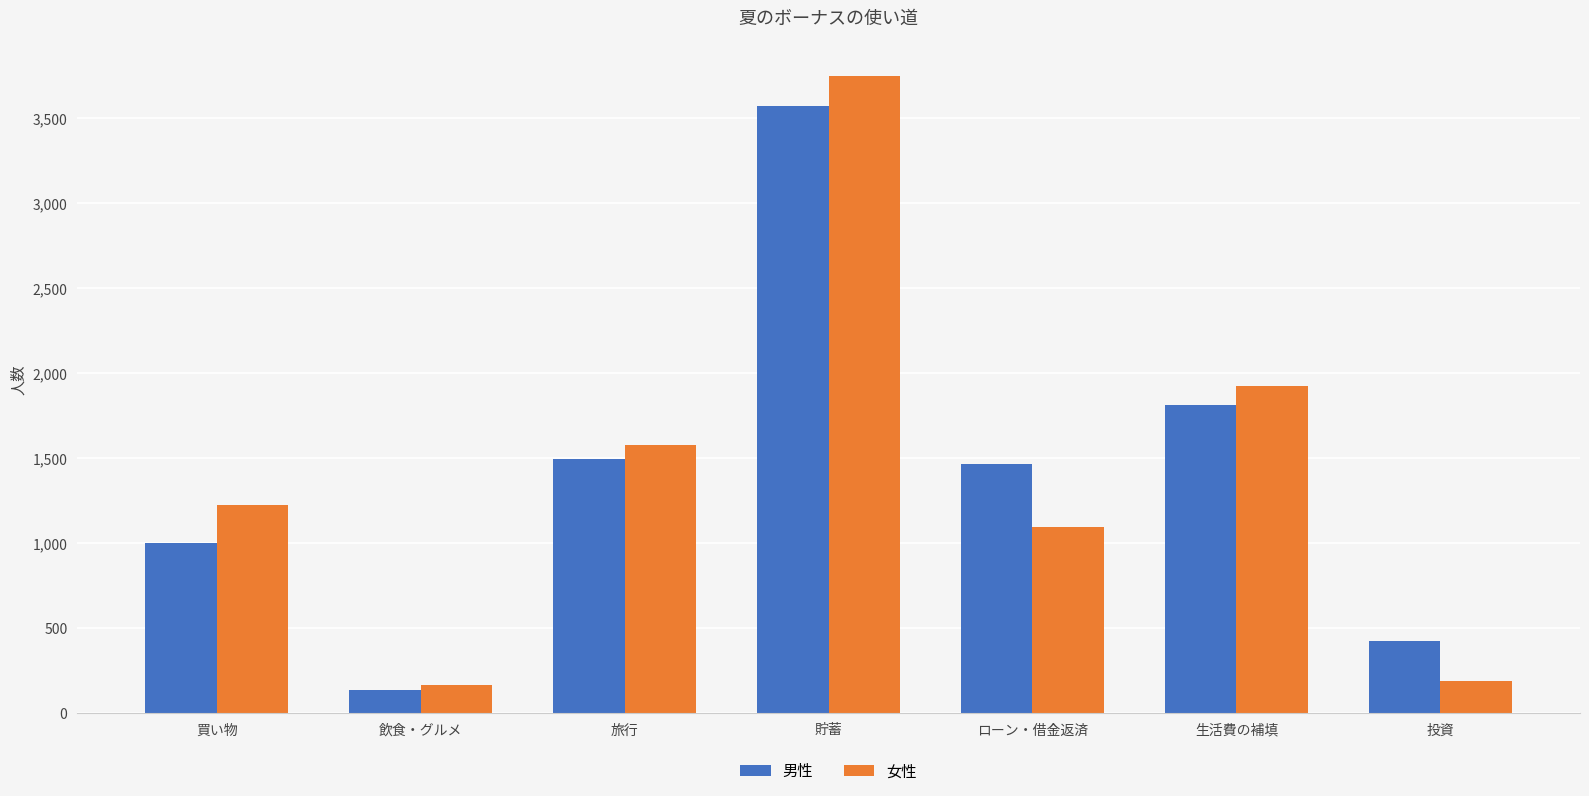

Reading right to left, list all the values displayed in this chart.

男性: 427	1812	1468	3571	1494	138	1002
女性: 192	1927	1094	3746	1577	166	1223